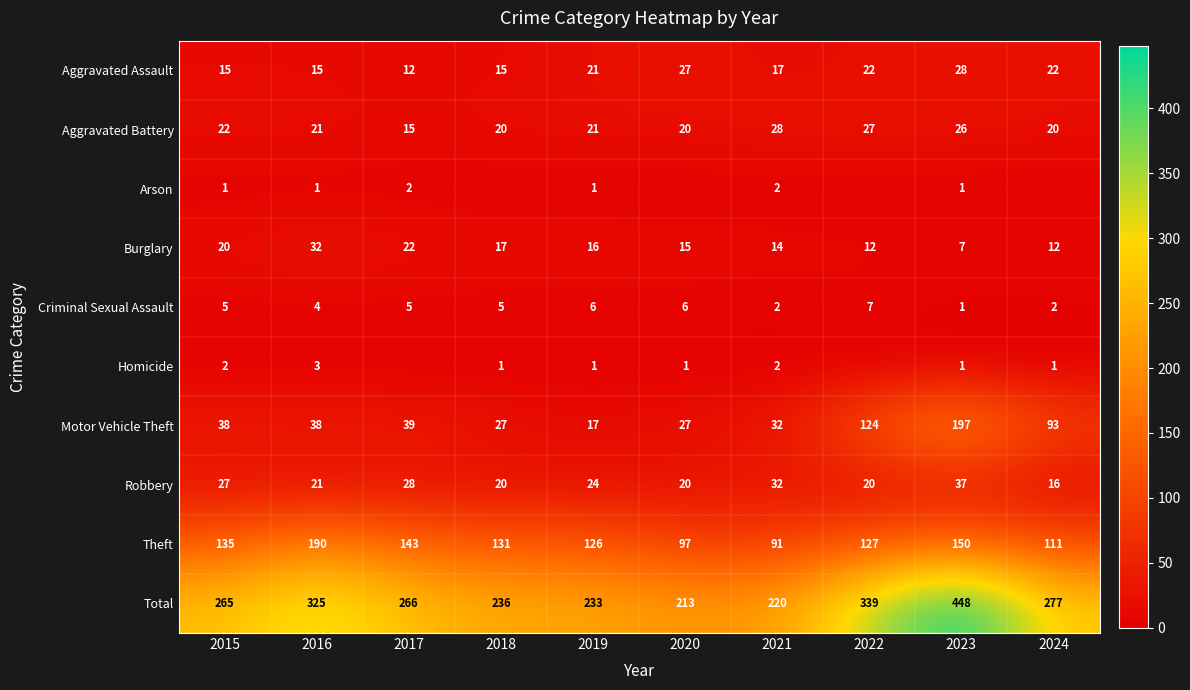

At how many categories does at least one series exceed 30?

10